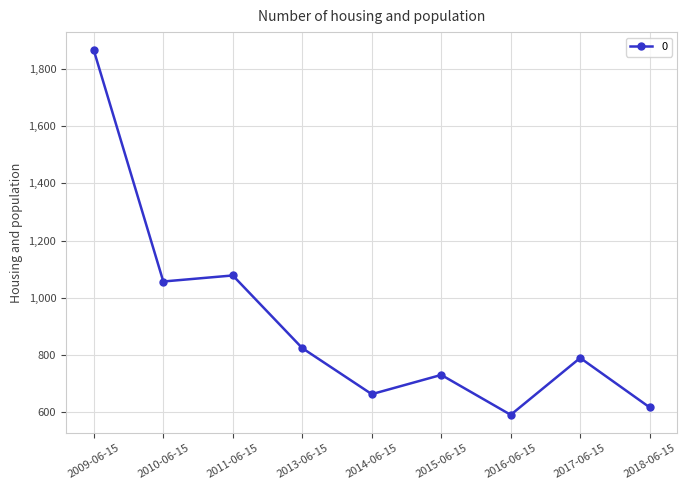

What position from the left is 2016-06-15?

7